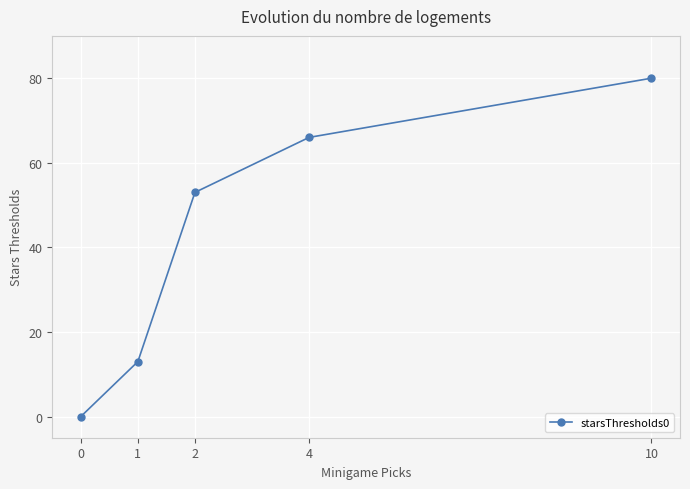

Reading left to right, list all the values displayed in this chart.

0	13	53	66	80